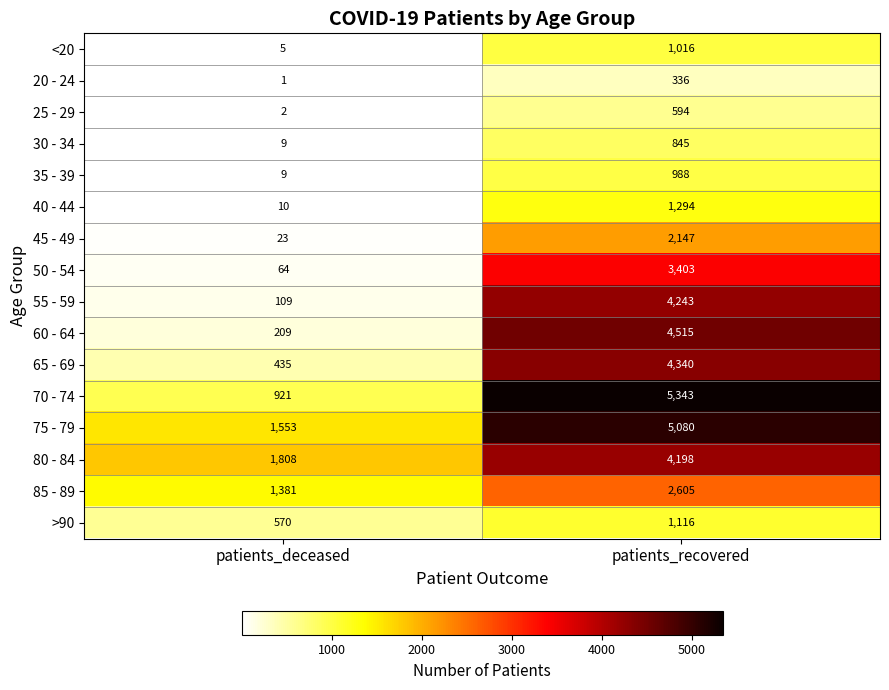

List the series in order of their peak value, lowest first.

20 - 24, 25 - 29, 30 - 34, 35 - 39, <20, >90, 40 - 44, 45 - 49, 85 - 89, 50 - 54, 80 - 84, 55 - 59, 65 - 69, 60 - 64, 75 - 79, 70 - 74